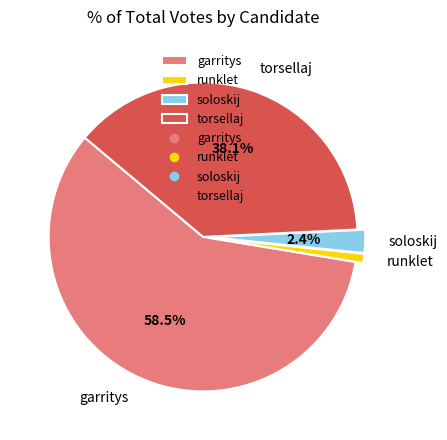

Combined, do runklet and soloskij account for over 50%?

No